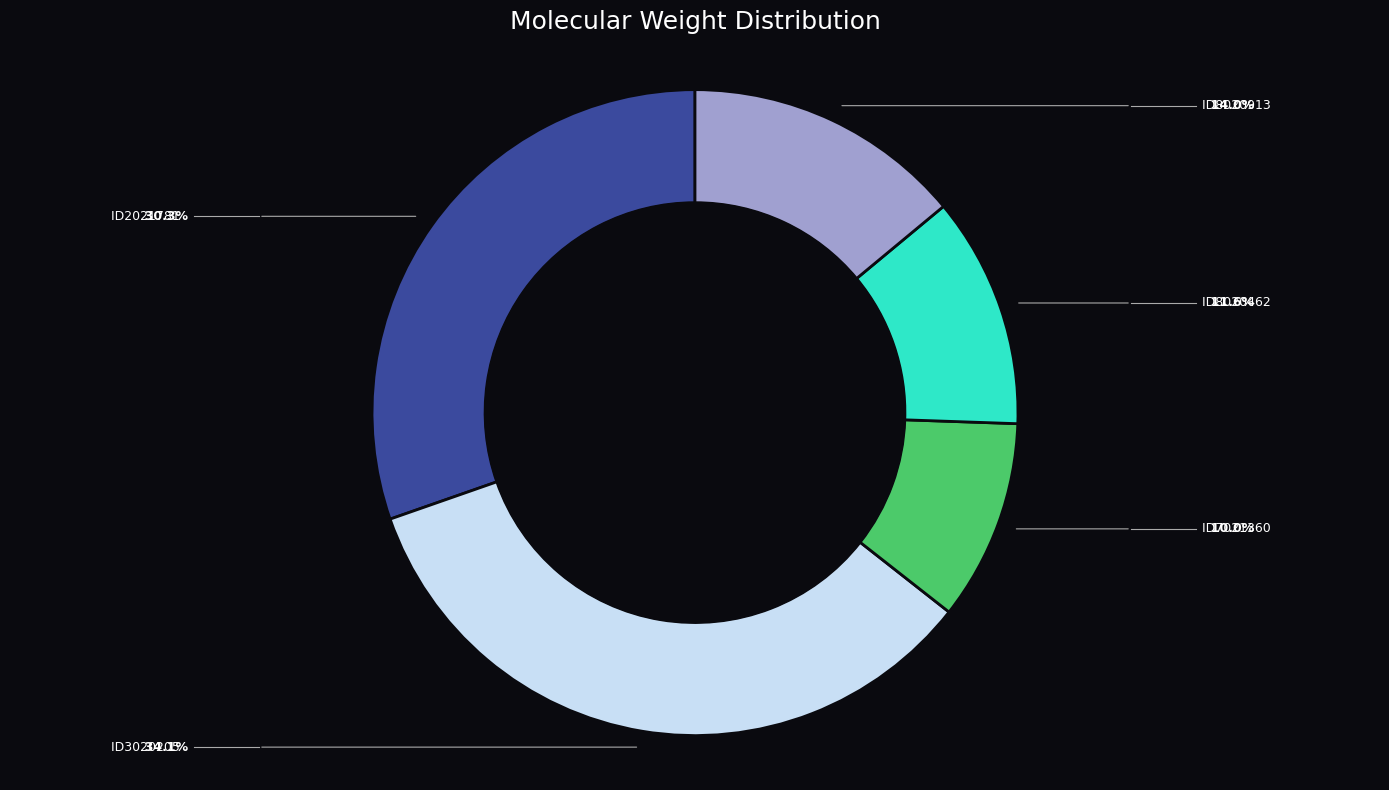

Is there a majority slice in this chart?

No